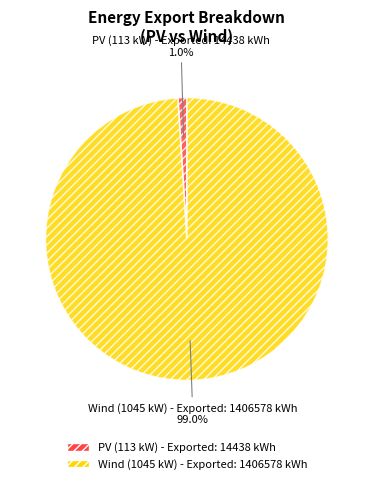

Count the number of slices in the pie.

2